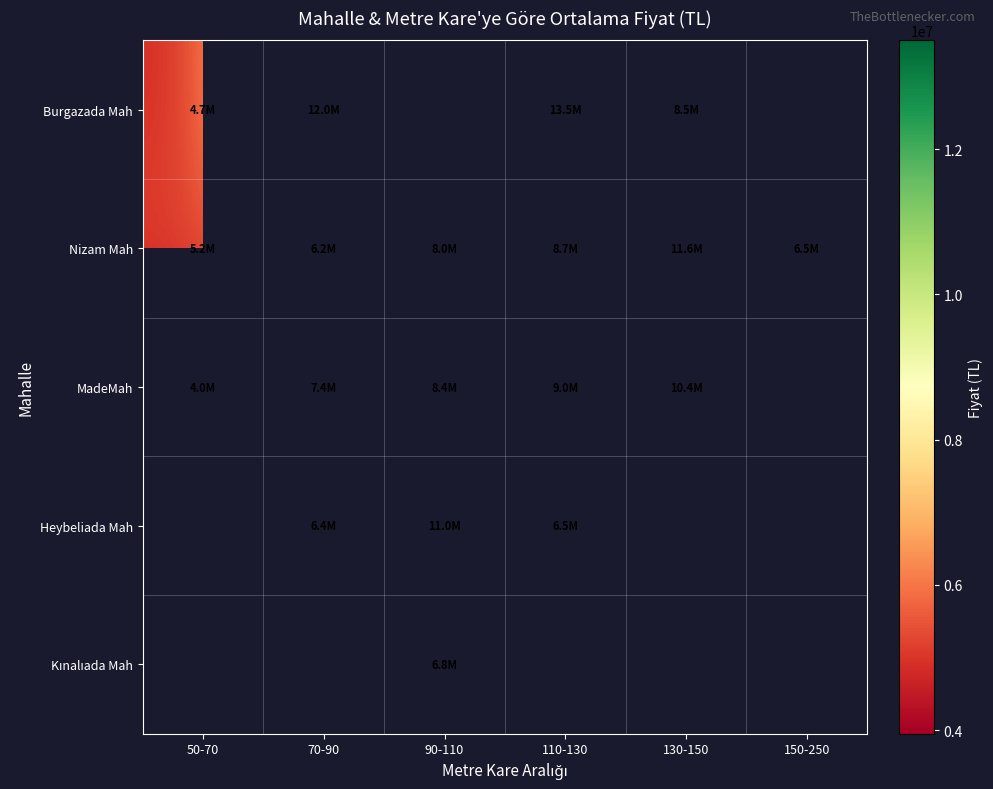

Between 110-130 and 70-90, which is larger?

110-130